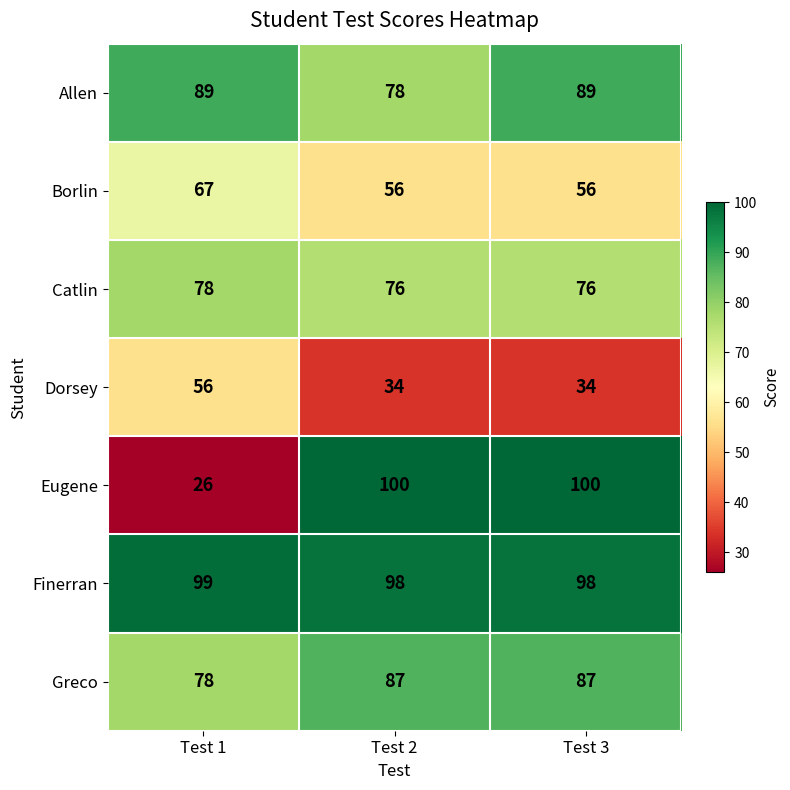

What is the sum of all Allen values?

256